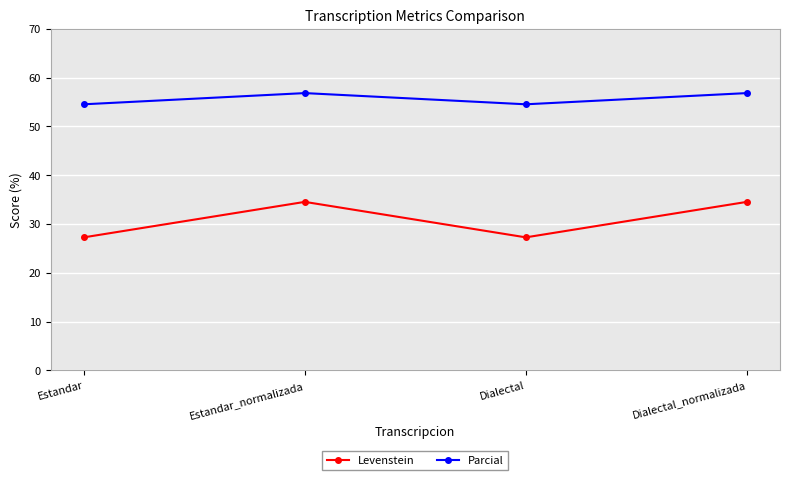

What is the label of the 3rd point from the right?

Estandar_normalizada